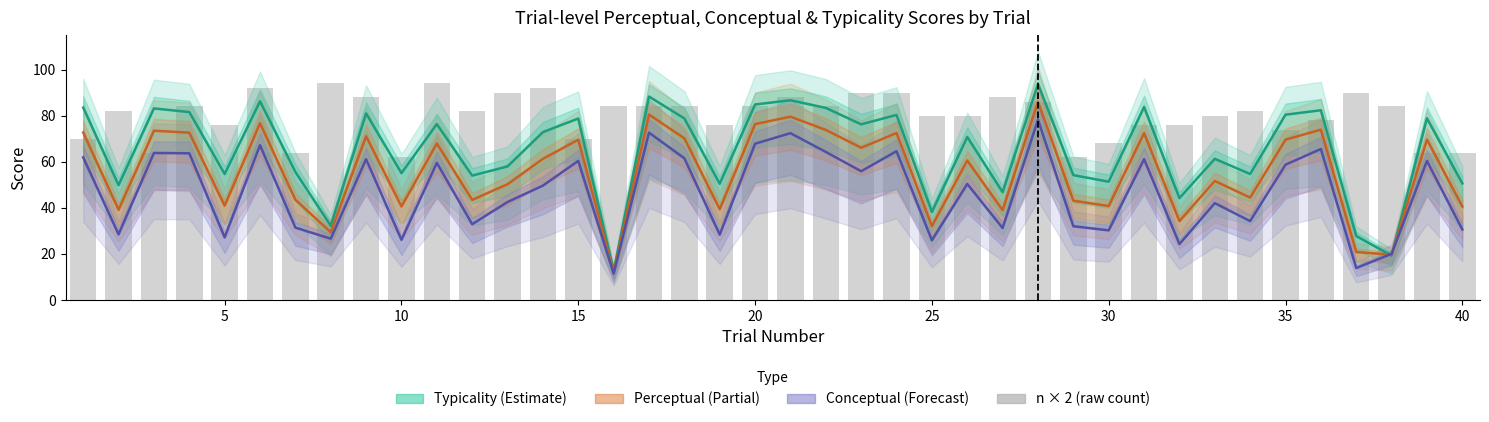

Does the chart contain stacked bars?

No